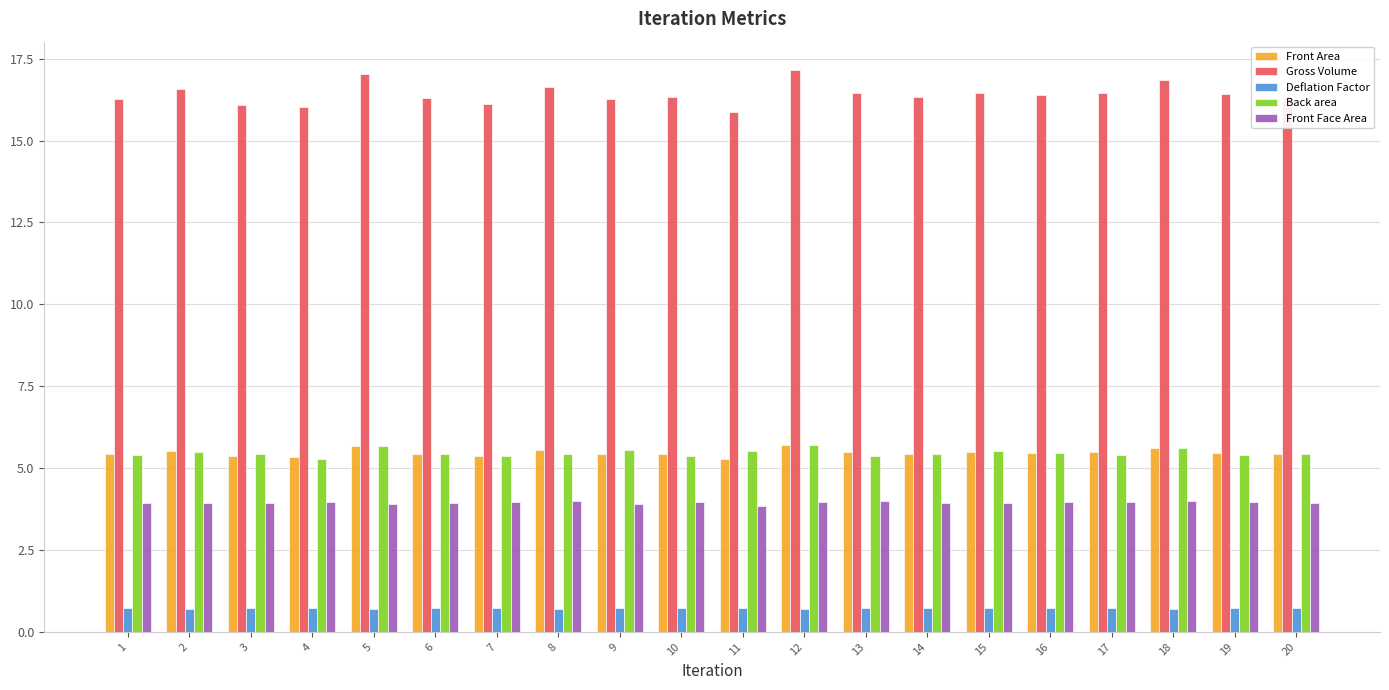

Are the bars horizontal?

No